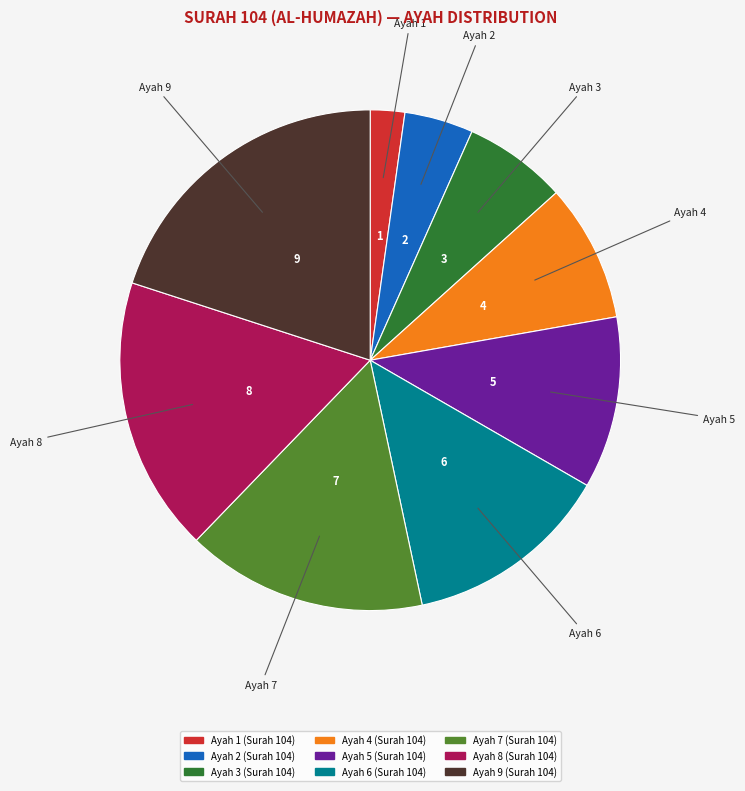

Is the sum of Ayah 9 and Ayah 6 greater than half?

No